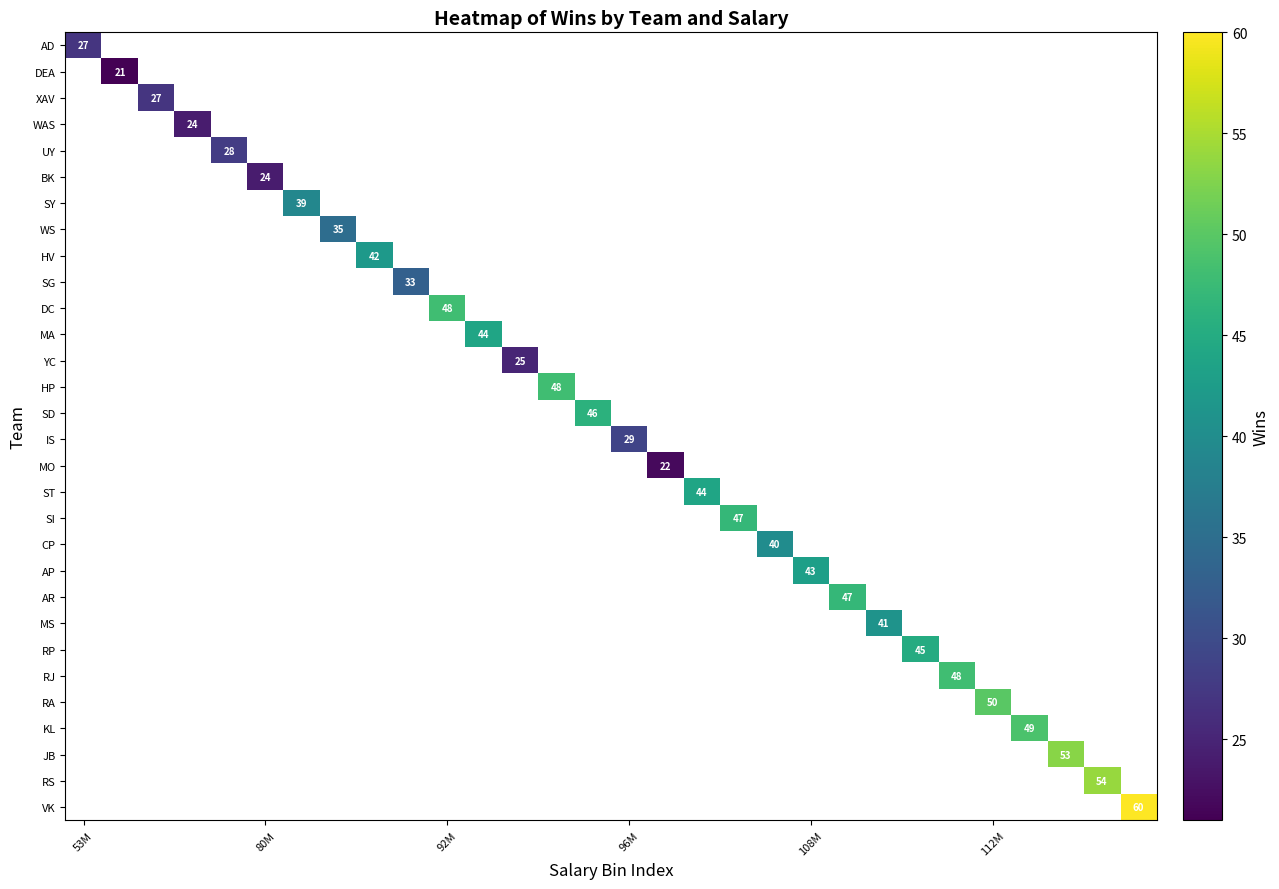

How many distinct data groups are displayed?

30